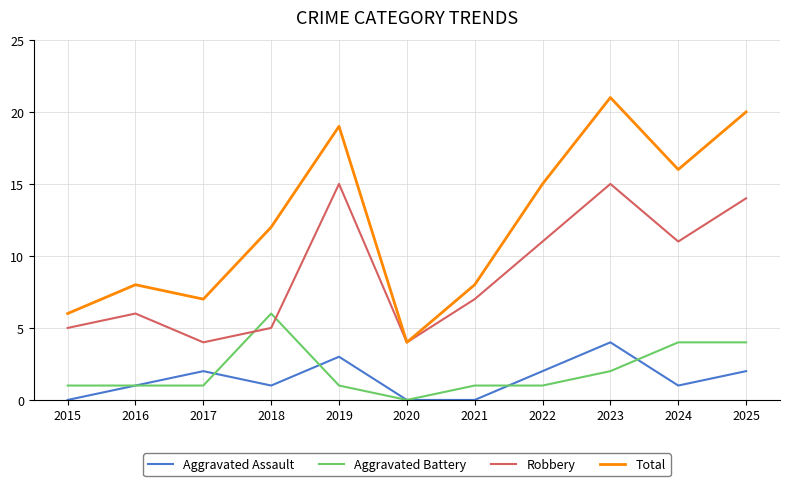

Which category has the highest value in the Aggravated Assault series?

2023